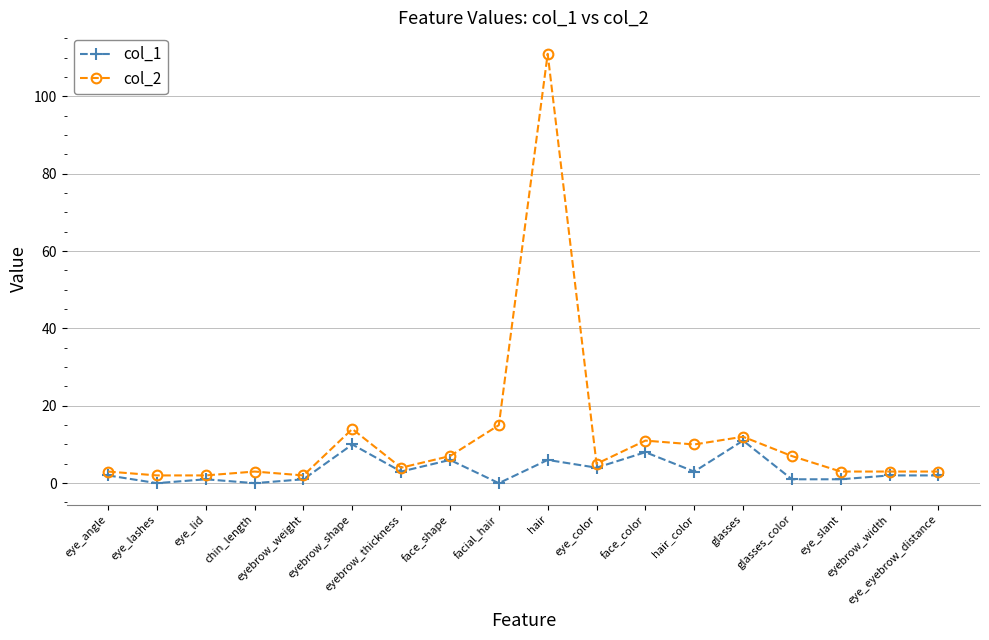

What is the sum of all col_1 values?

61